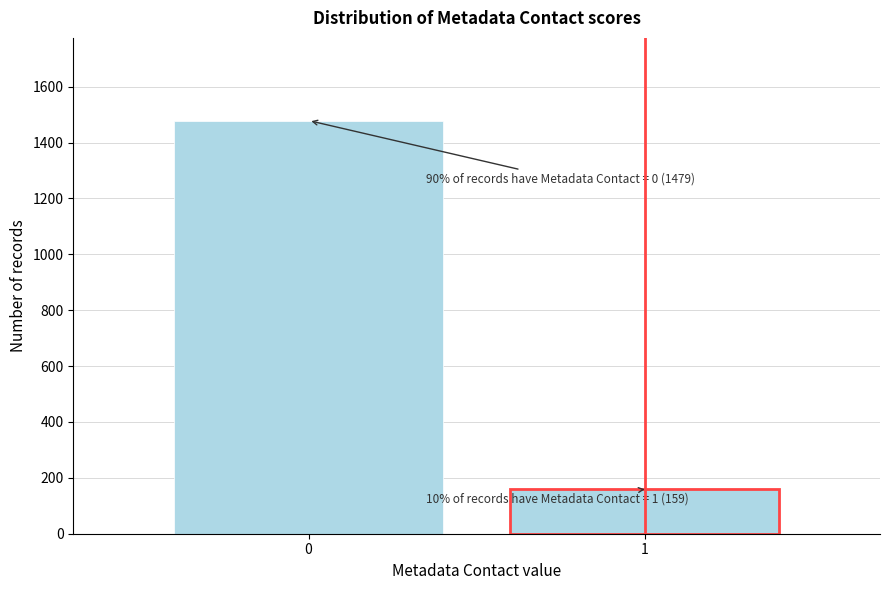

Reading left to right, extract all data points from this chart.

0=1479	1=159